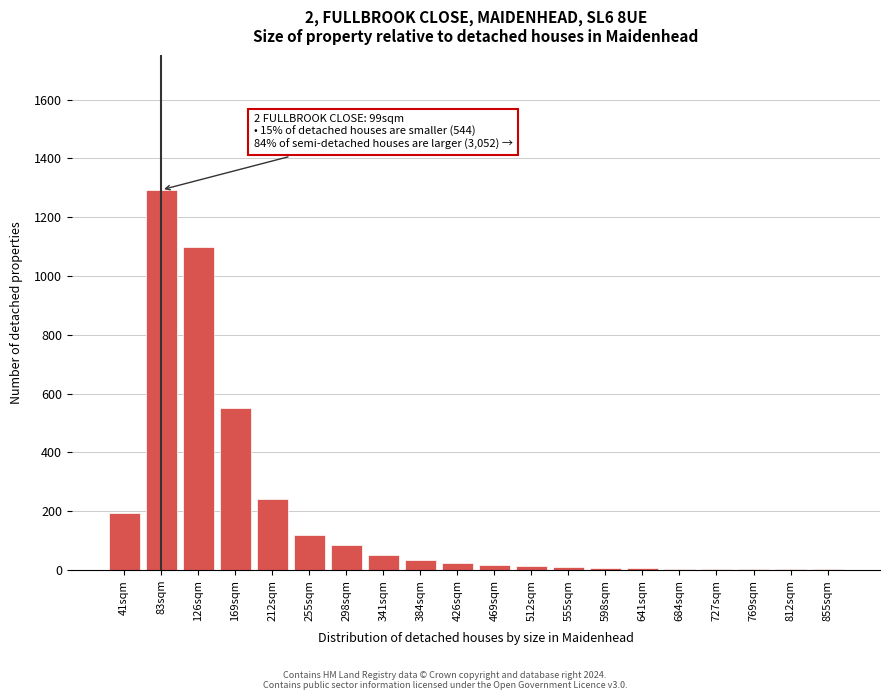

At which category does the chart reach its peak across all series?

83sqm